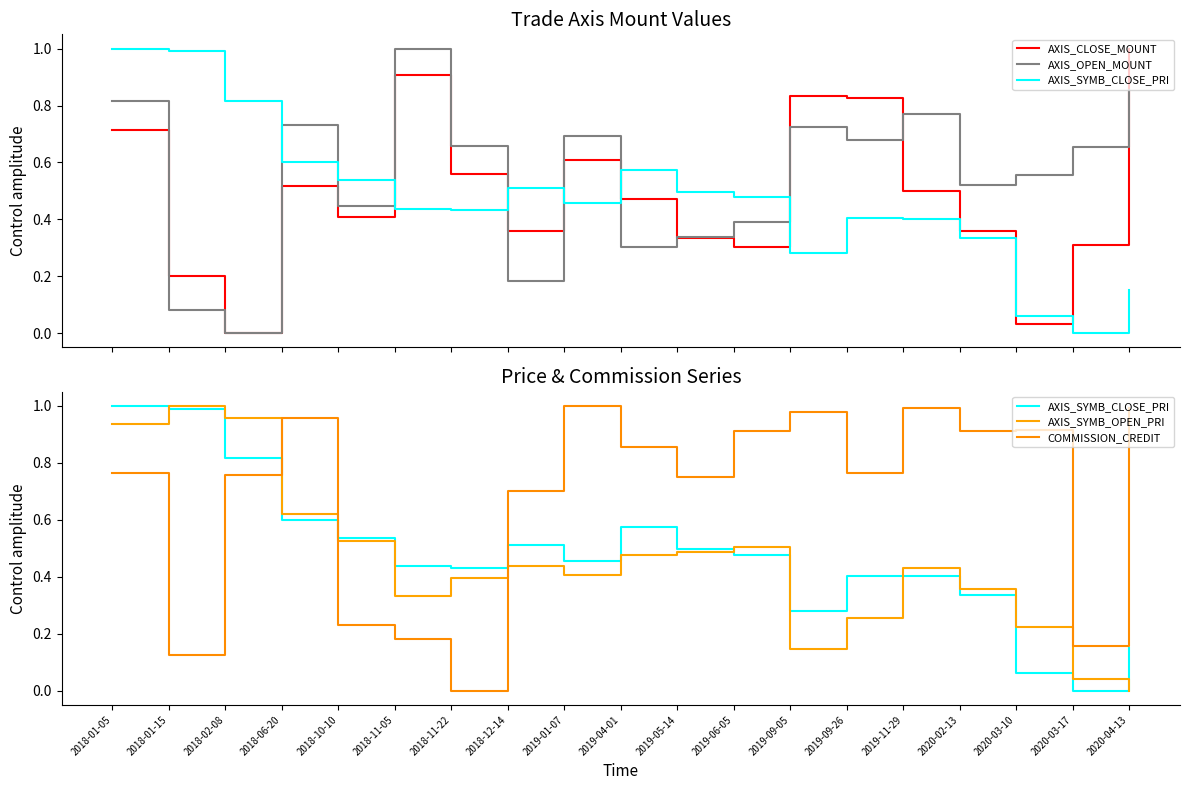

Is the value of AXIS_OPEN_MOUNT at 2019-01-07 greater than the value of AXIS_SYMB_OPEN_PRI at 2019-09-26?

Yes